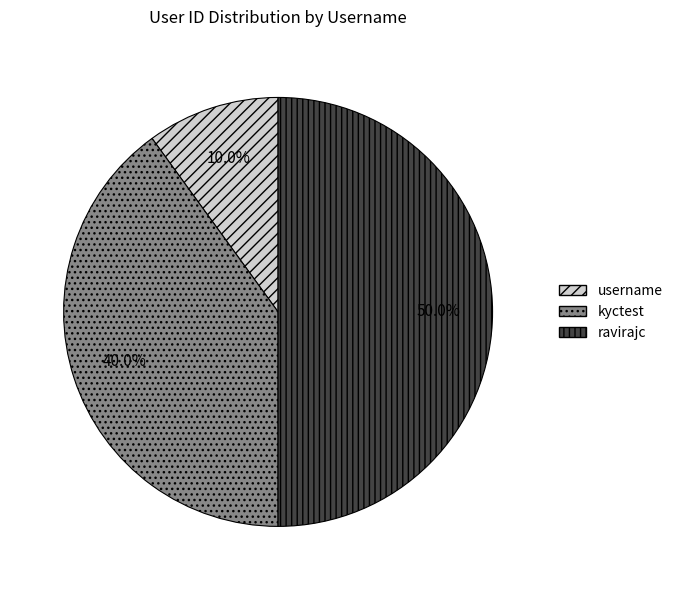

What percentage is the ravirajc slice, to the nearest percent?

50%